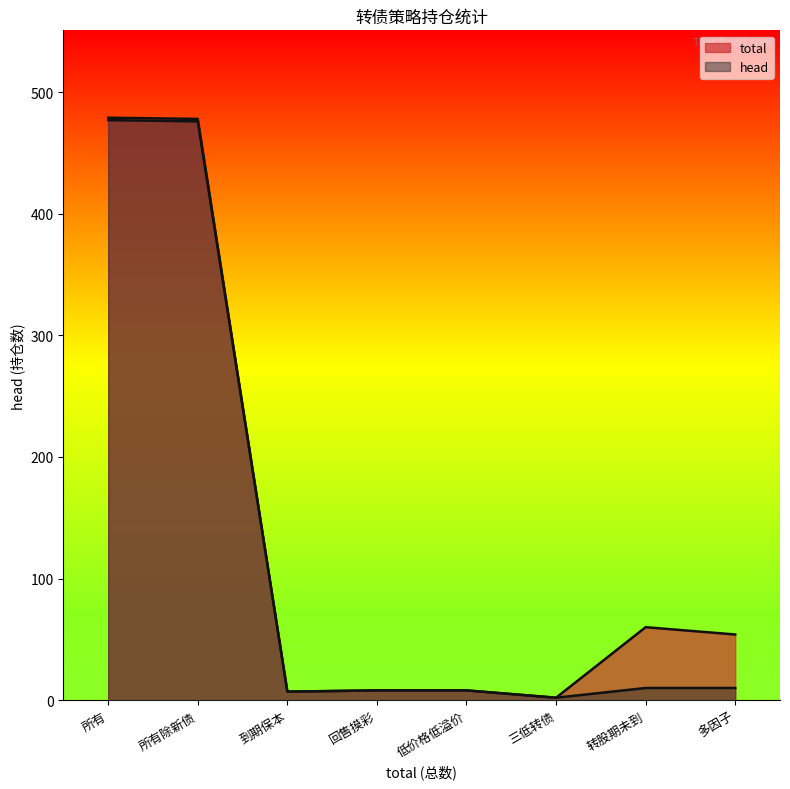

At which category is the sum across all series the highest?

所有